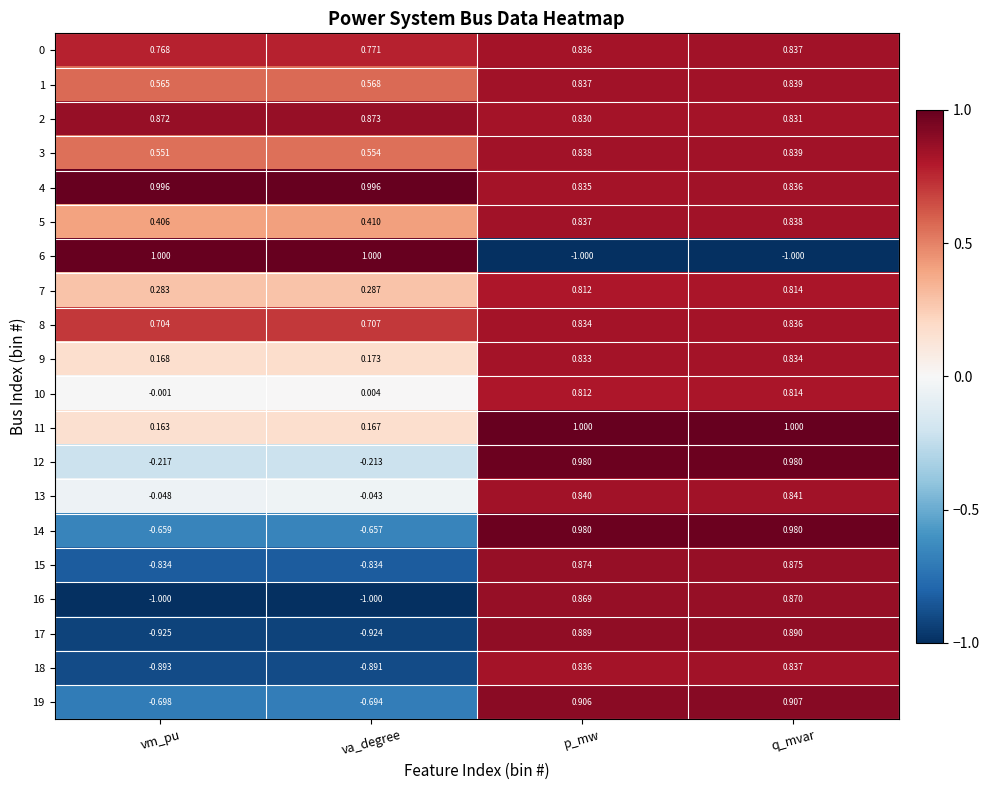

Which category has the highest value in the 10 series?

q_mvar